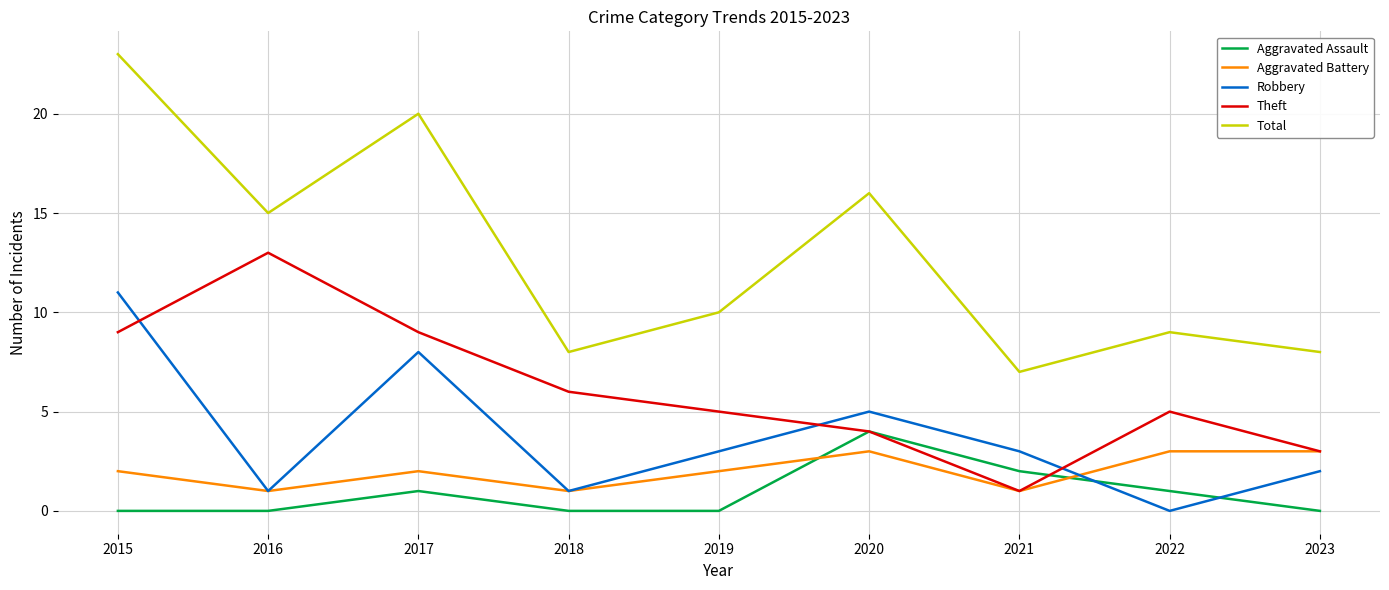

Where do Aggravated Assault and Aggravated Battery first cross each other?

2019 and 2020